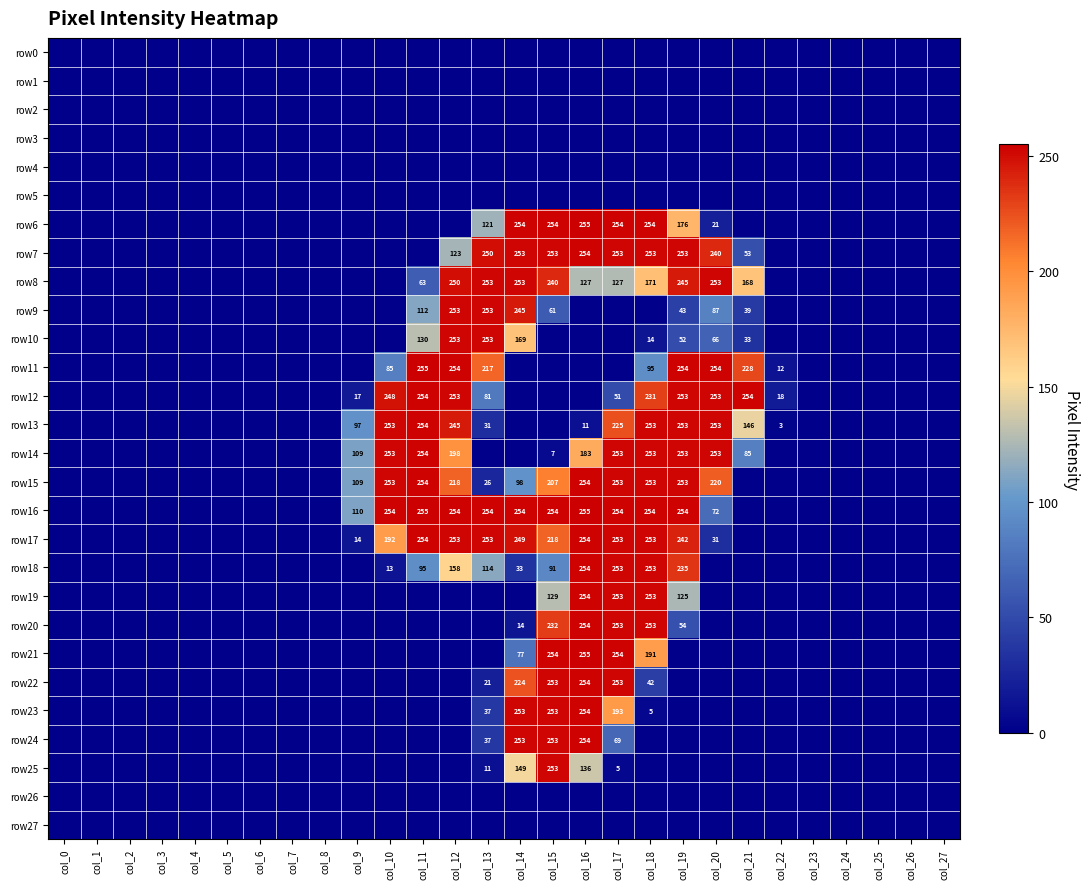

What is the total value across all series at col_13?

2212